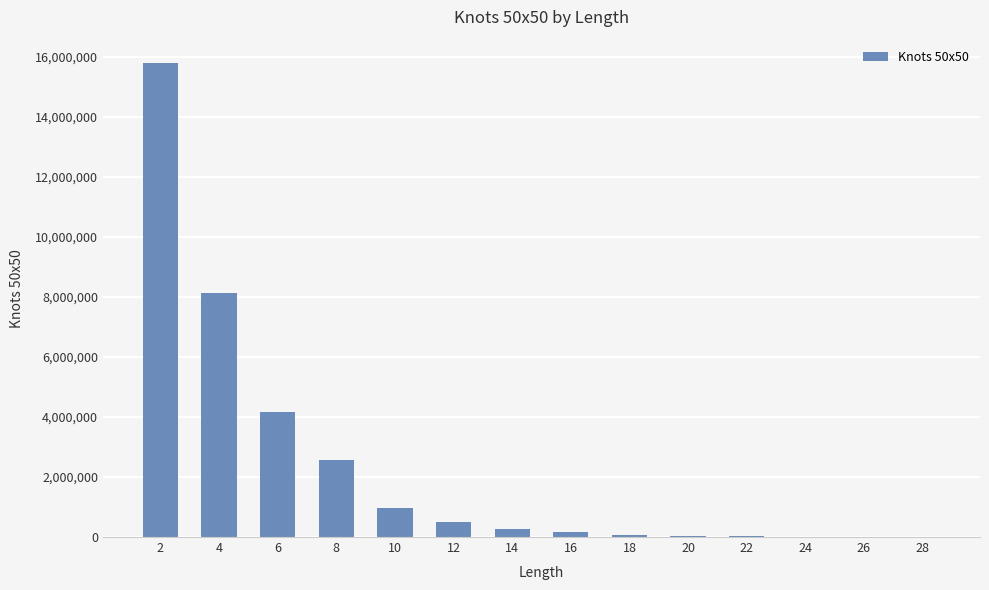

What is the ratio of the value at 20 to the value at 24?

3.0